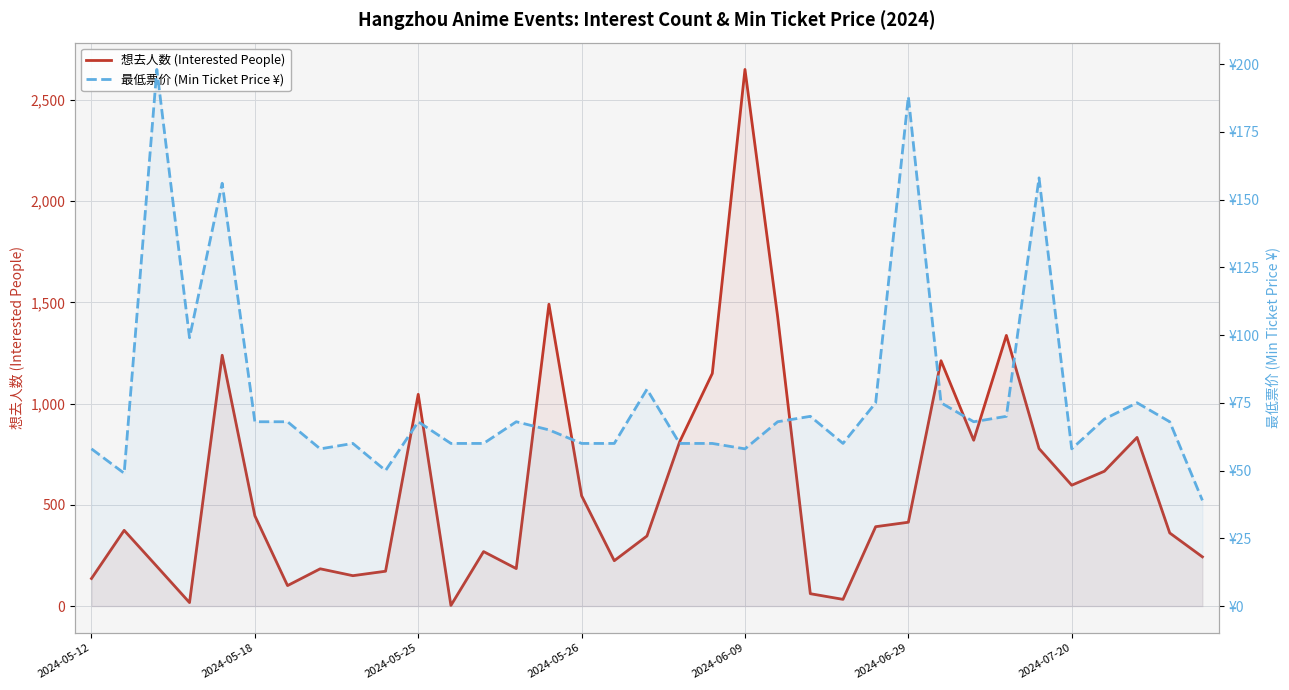

What is the label of the 35th point from the right?

2024-05-12